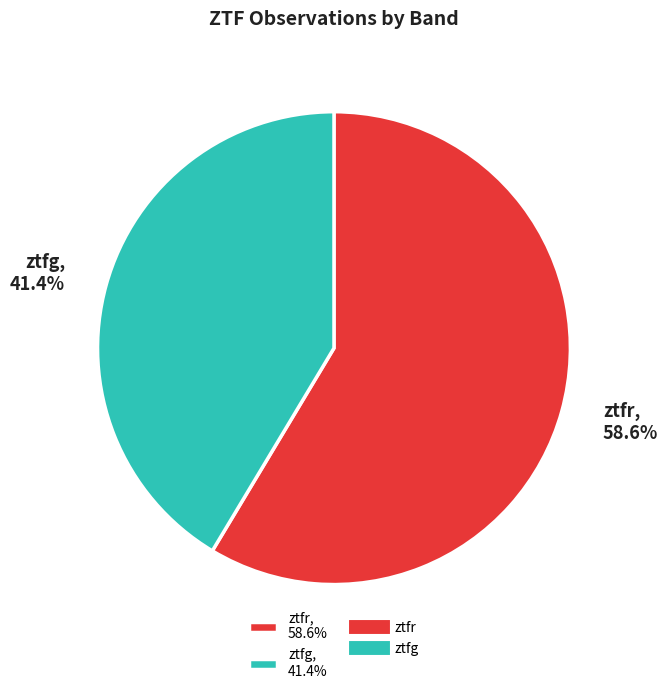

Which has a higher value, ztfg or ztfr?

ztfr